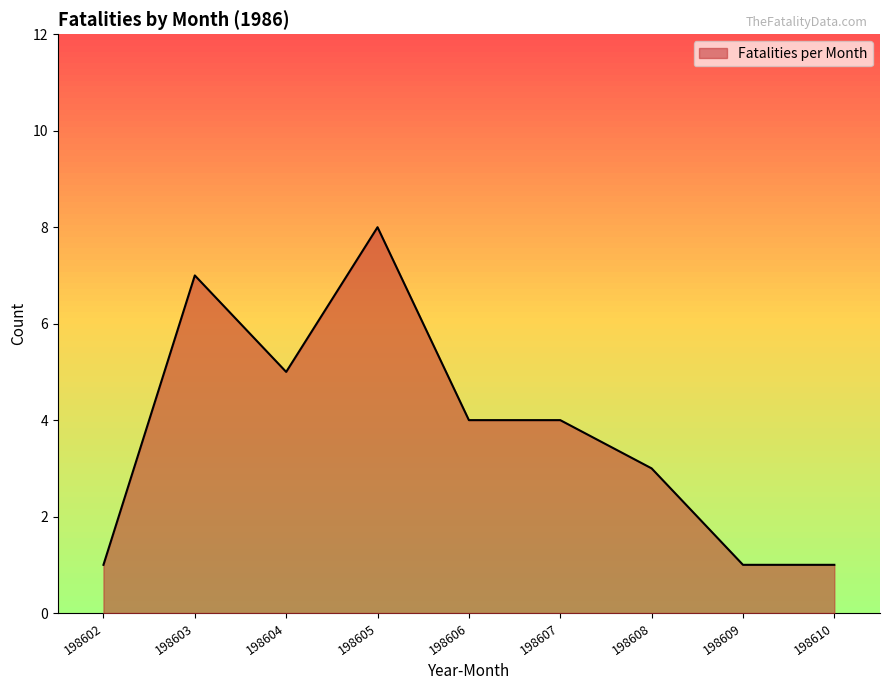

True or false: the data shows 1 at 198610.

True